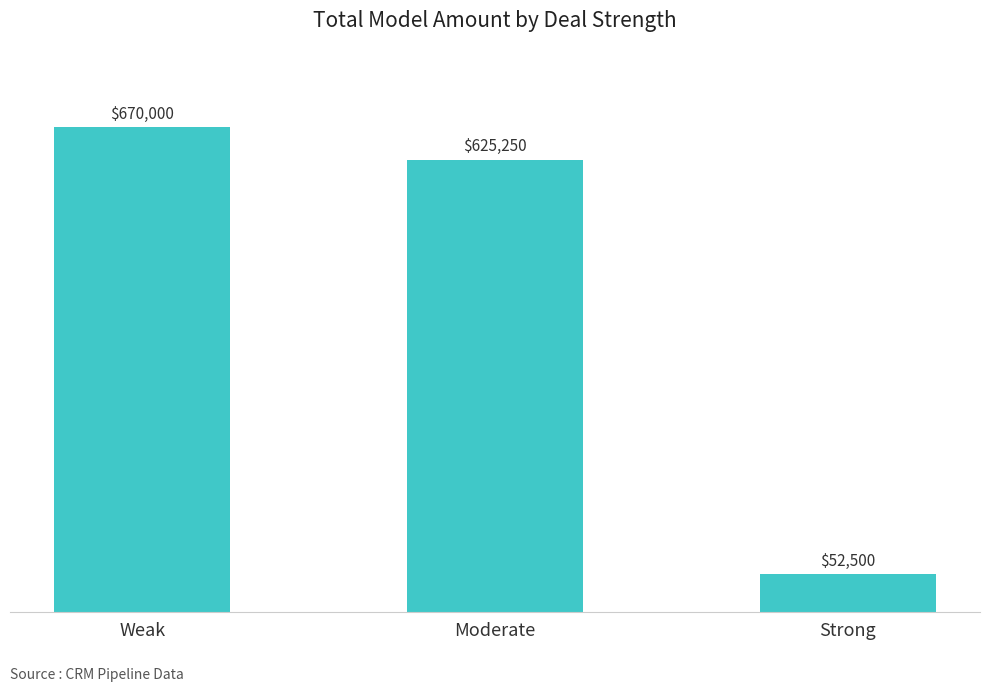

Reading right to left, list all the values displayed in this chart.

52500	625250	670000